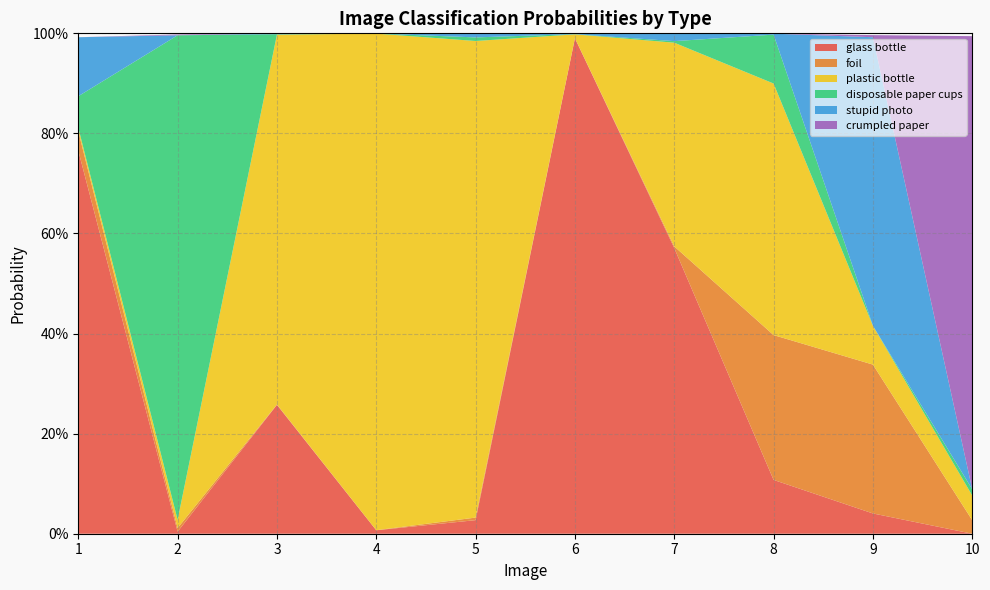

Reading right to left, what are all the values shown in this chart?

glass bottle: 10=0.0	9=0.0	8=0.1	7=0.6	6=1.0	5=0.0	4=0.0	3=0.3	2=0.0	1=0.8
foil: 10=0.0	9=0.3	8=0.3	7=0.0	6=0.0	5=0.0	4=0.0	3=0.0	2=0.0	1=0.0
plastic bottle: 10=0.0	9=0.1	8=0.5	7=0.4	6=0.0	5=1.0	4=1.0	3=0.7	2=0.0	1=0.0
disposable paper cups: 10=0.0	9=0.0	8=0.1	7=0.0	6=0.0	5=0.0	4=0.0	3=0.0	2=1.0	1=0.1
stupid photo: 10=0.0	9=0.6	8=0.0	7=0.0	6=0.0	5=0.0	4=0.0	3=0.0	2=0.0	1=0.1
crumpled paper: 10=0.9	9=0.0	8=0.0	7=0.0	6=0.0	5=0.0	4=0.0	3=0.0	2=0.0	1=0.0